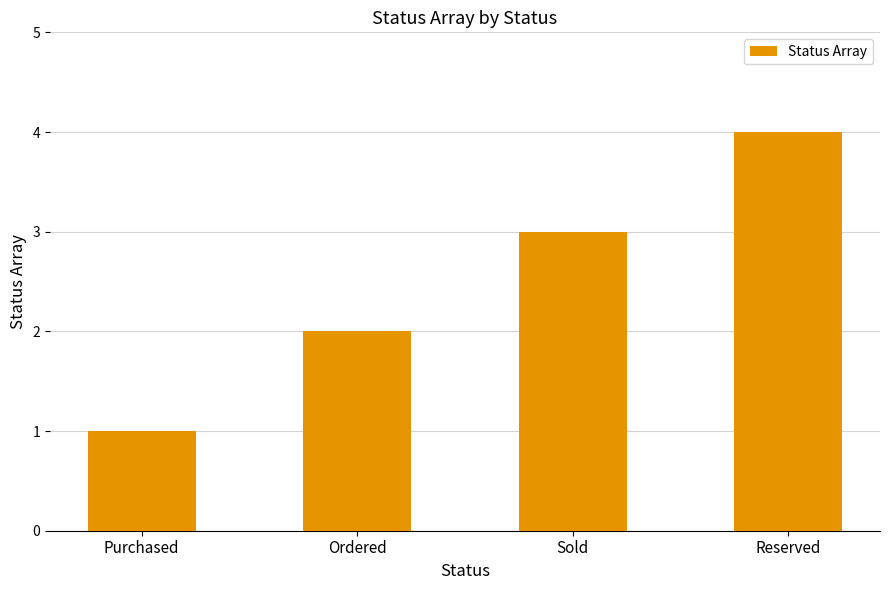

True or false: the data shows 2 at Ordered.

True